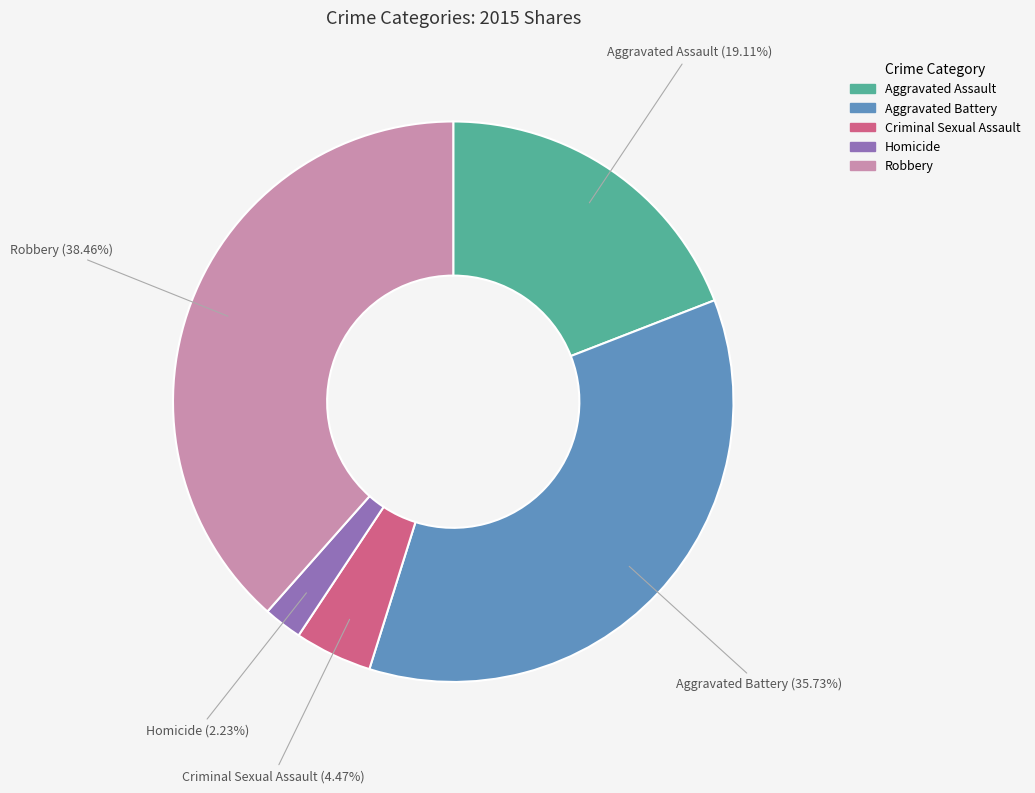

Rank the categories by value from highest to lowest.

Robbery, Aggravated Battery, Aggravated Assault, Criminal Sexual Assault, Homicide